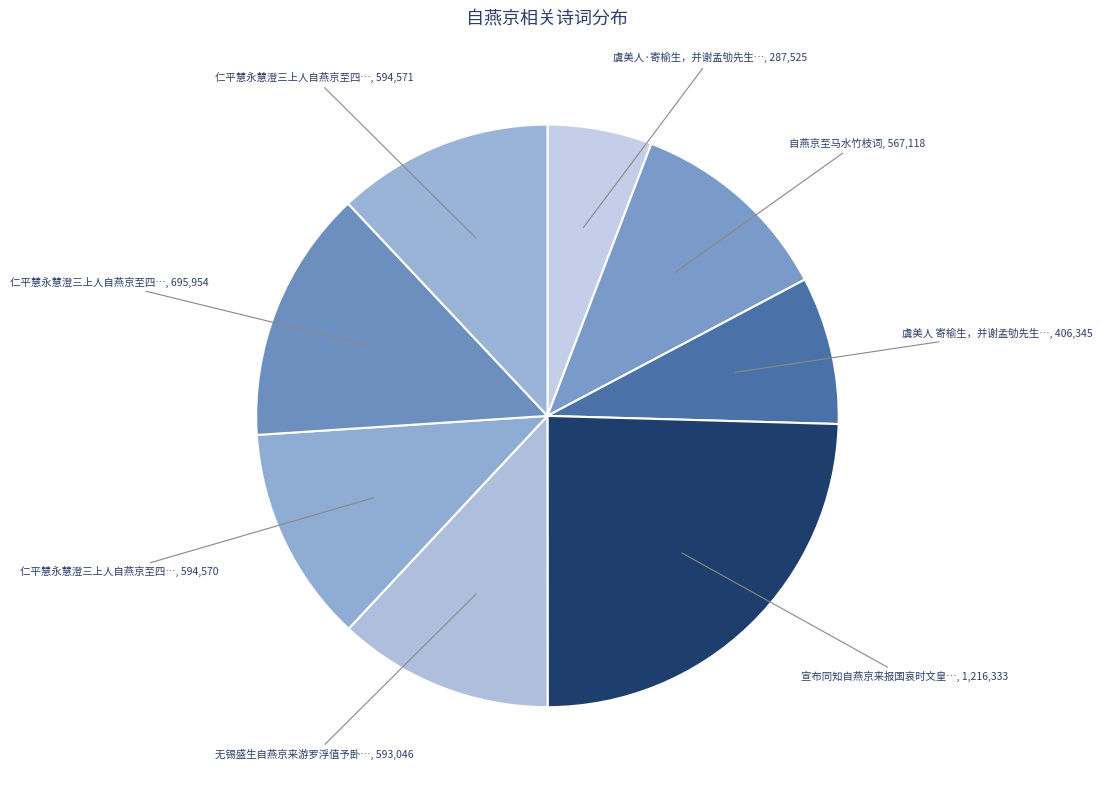

Count the number of slices in the pie.

8